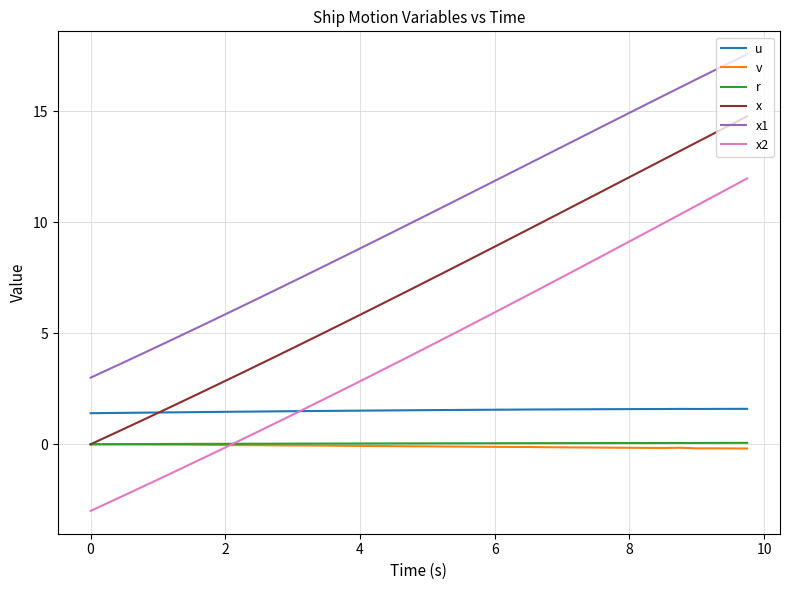

What is the highest value of the x1 series?

17.6